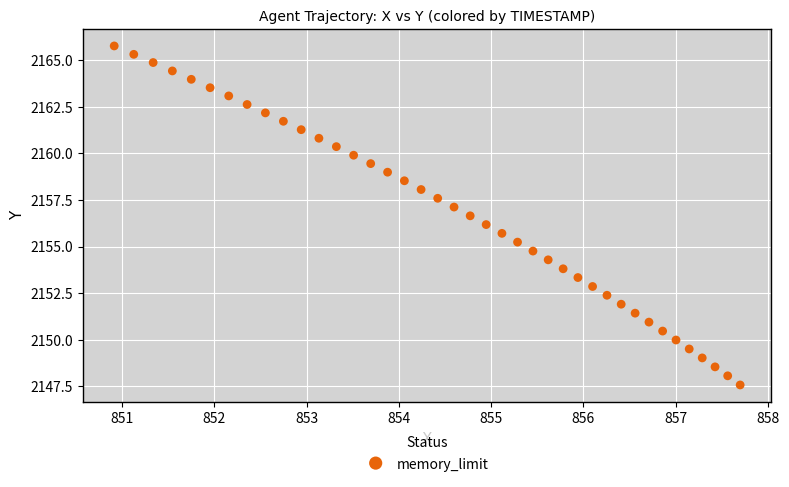

What is the range of X values (max minus min)?

6.8